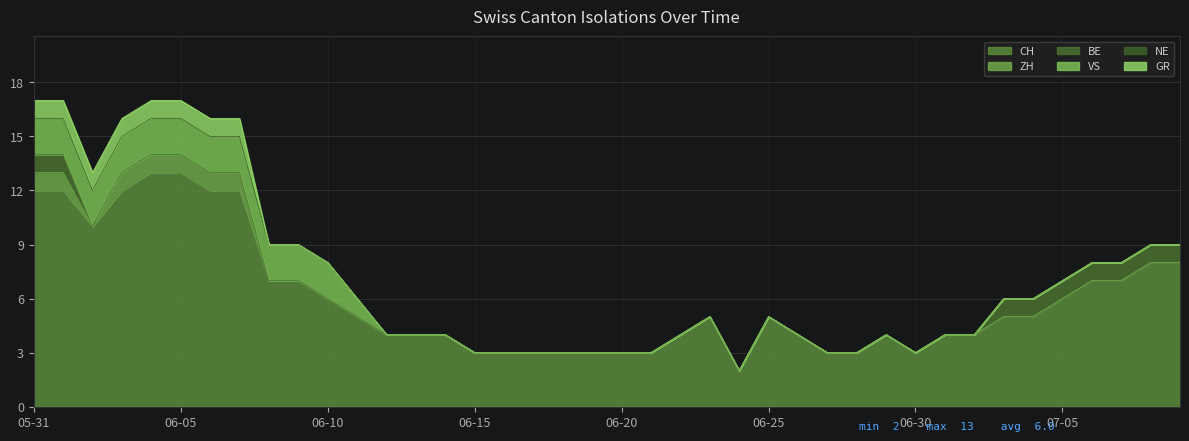

Is it true that BE equals 0 at 2020-06-03?

False